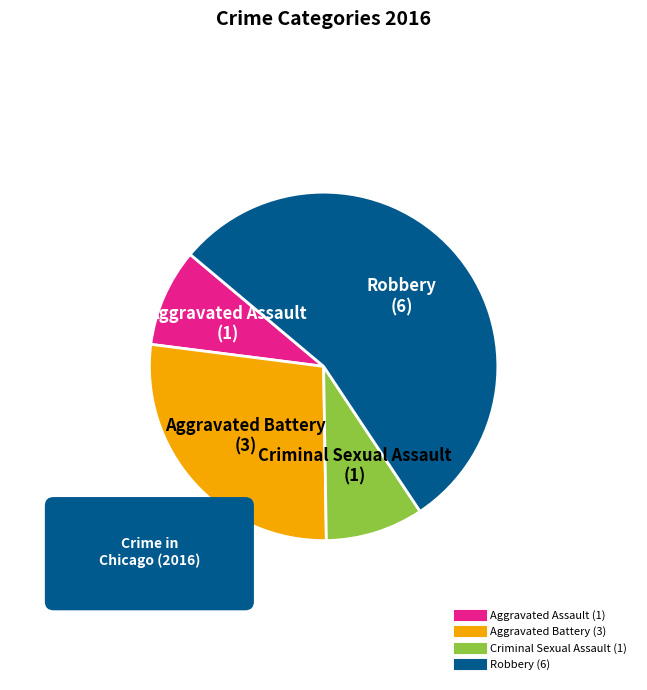

What percentage is the Aggravated Battery slice, to the nearest percent?

27%